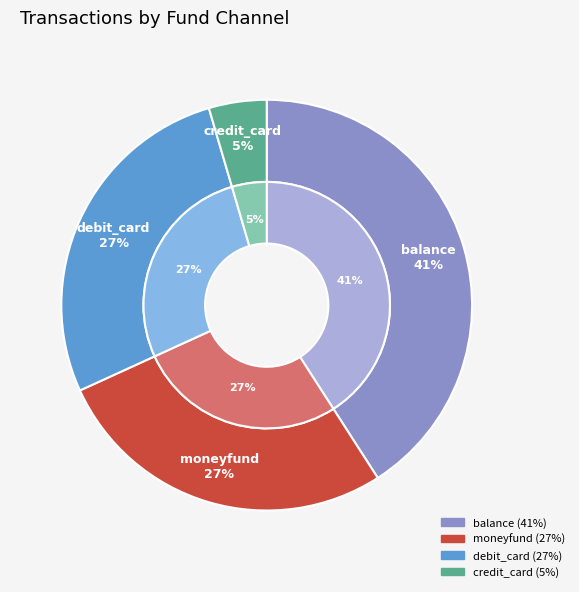

How many segments does this pie chart have?

4